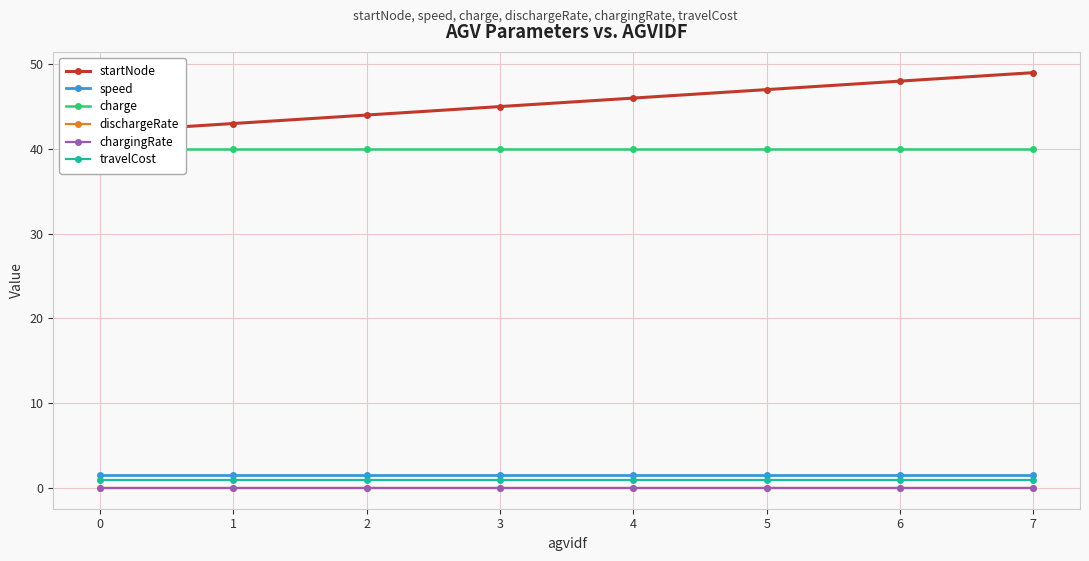

Which series changed the most between 3 and 6?

startNode